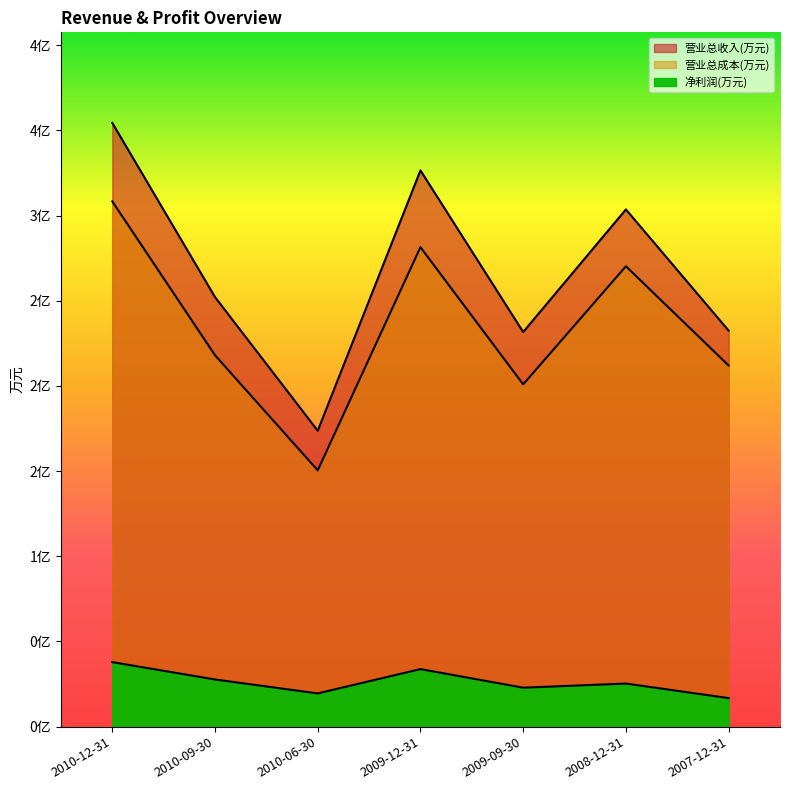

Read the 营业总收入(万元) value at 2010-09-30, to the nearest 50.

25200